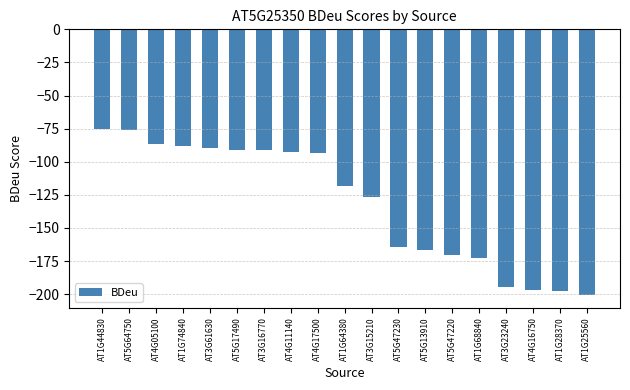

How many bars are there in total?

19